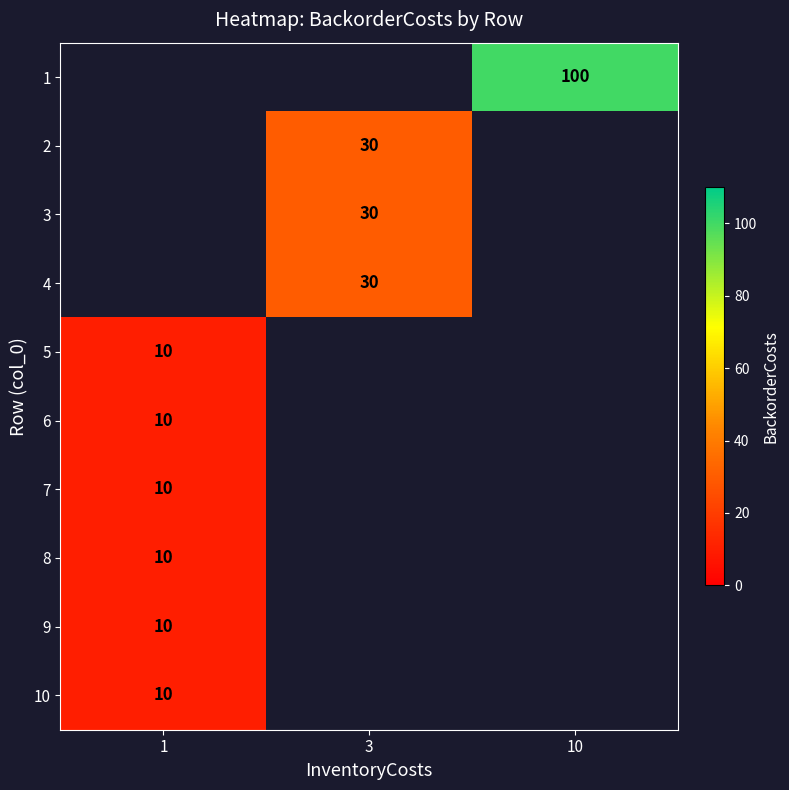

Is it true that 10 equals 10.0 at 1?

True